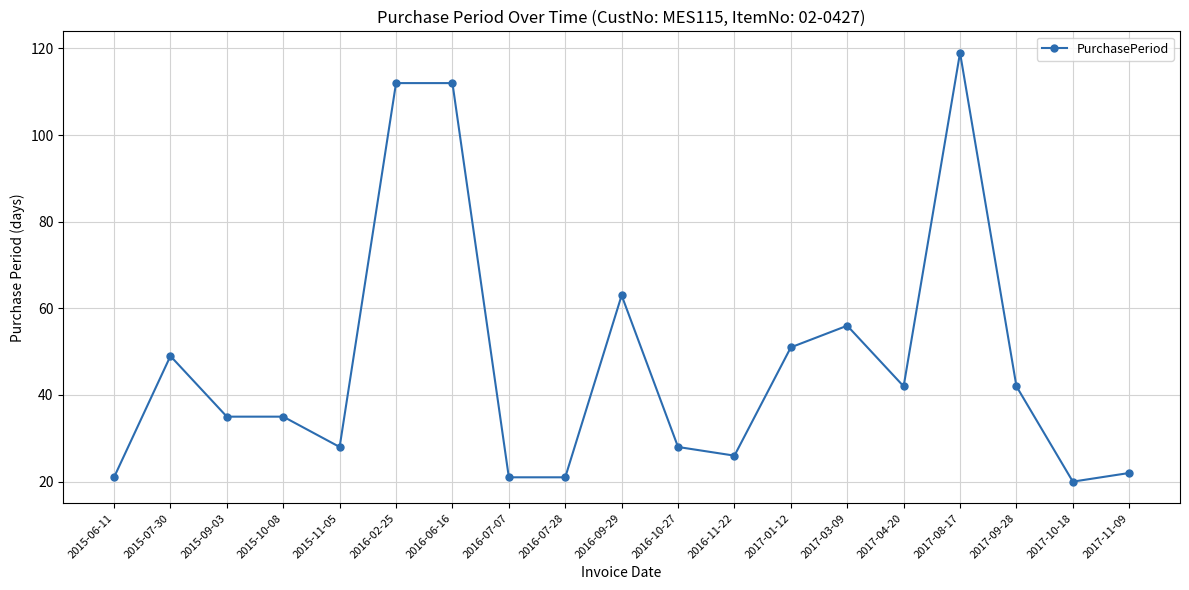

The chart shows a value of 51 at 2017-01-12. True or false?

True